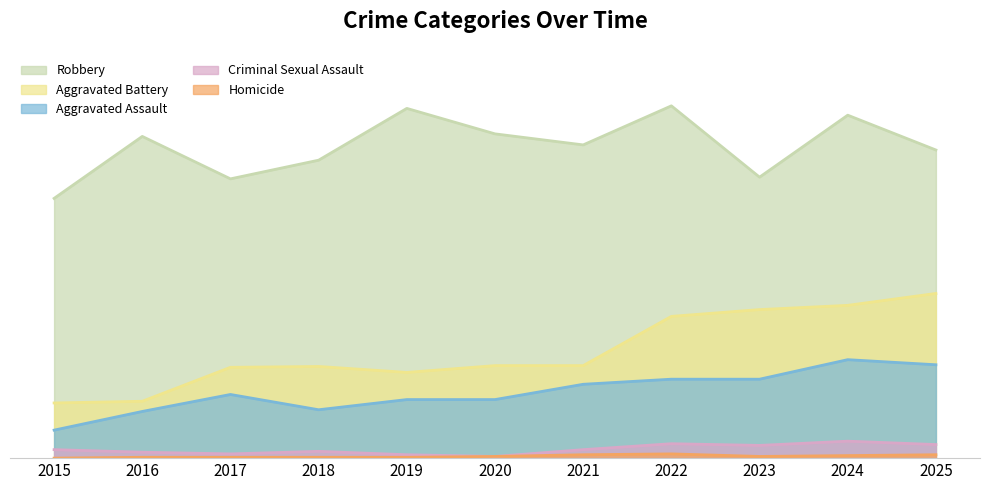

The Robbery series shows 141 at 2021. True or false?

False